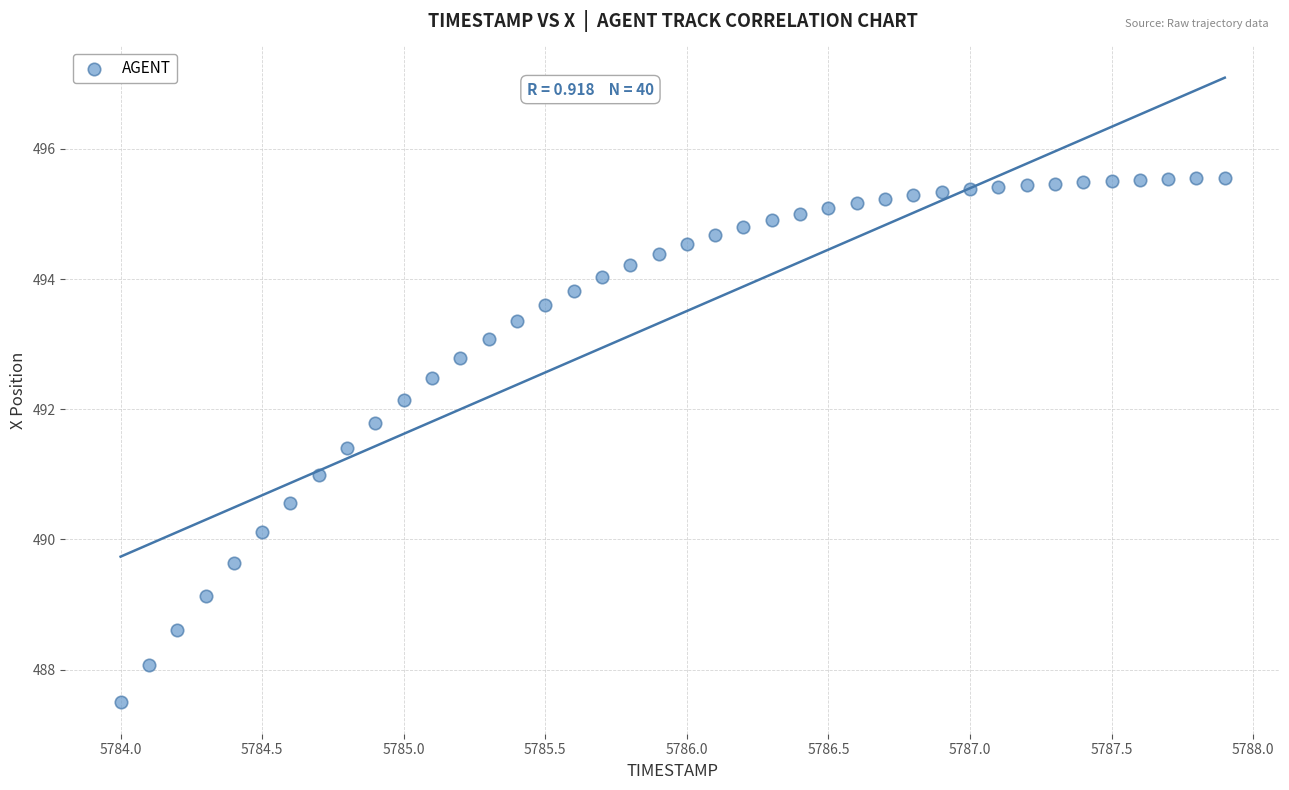

What is the range of Y values (max minus min)?

8.1